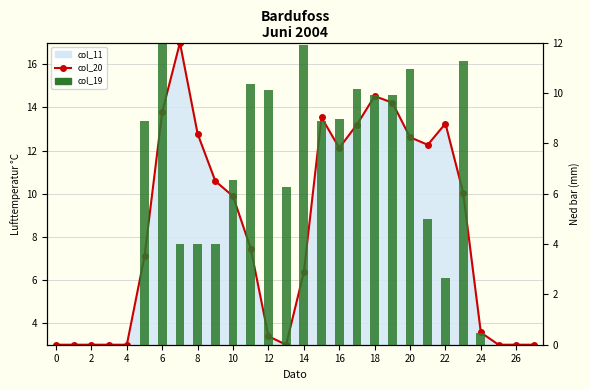

Count the number of categories in the chart.

28